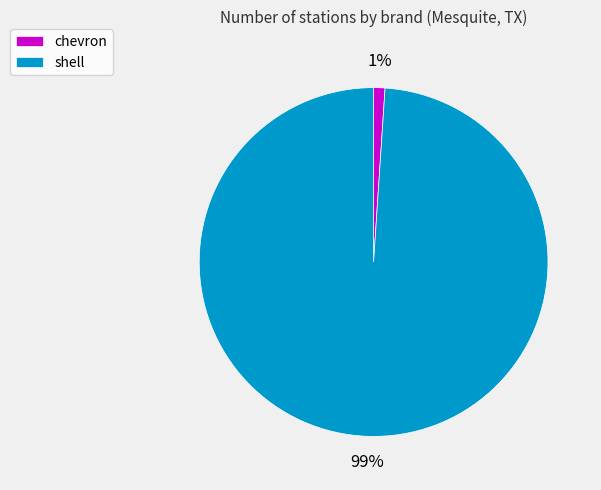

How many slices are in this pie chart?

2